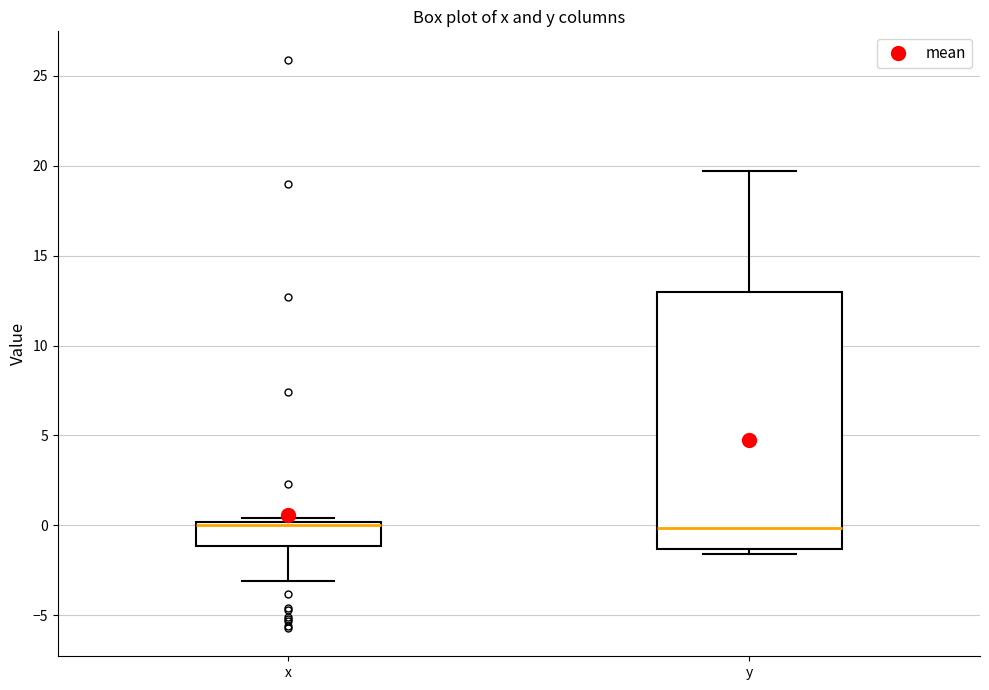

Comparing the boxes themselves (not the whiskers), which one is the tallest?

y